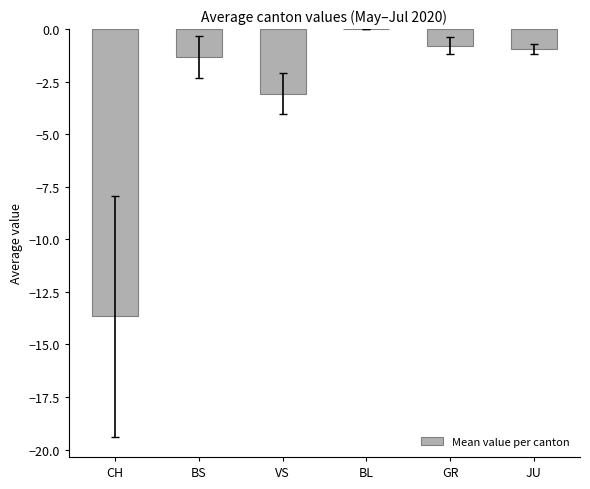

Are the bars grouped side by side (vs. stacked)?

No